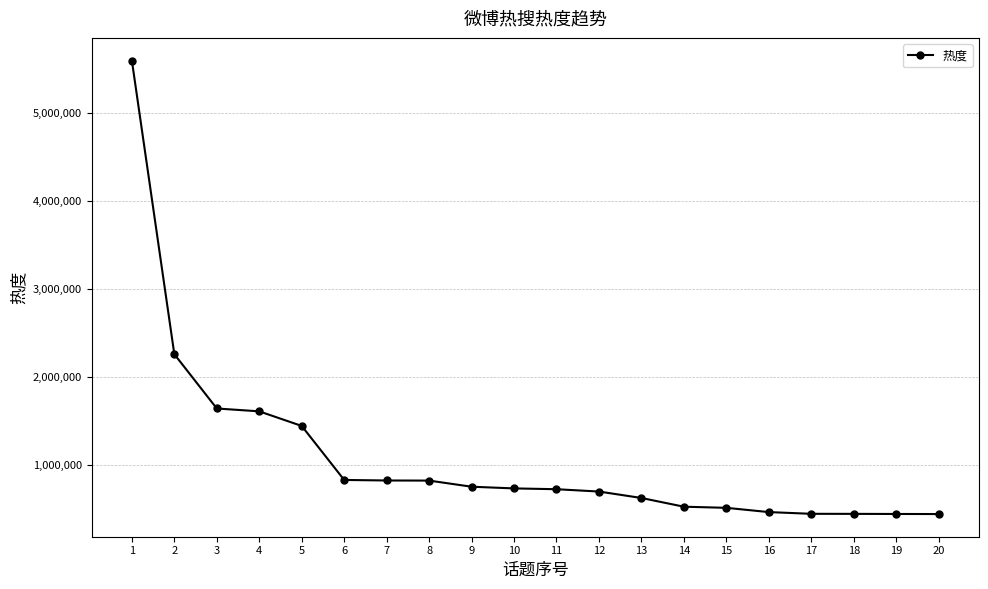

True or false: the data shows 1249162 at 8.

False